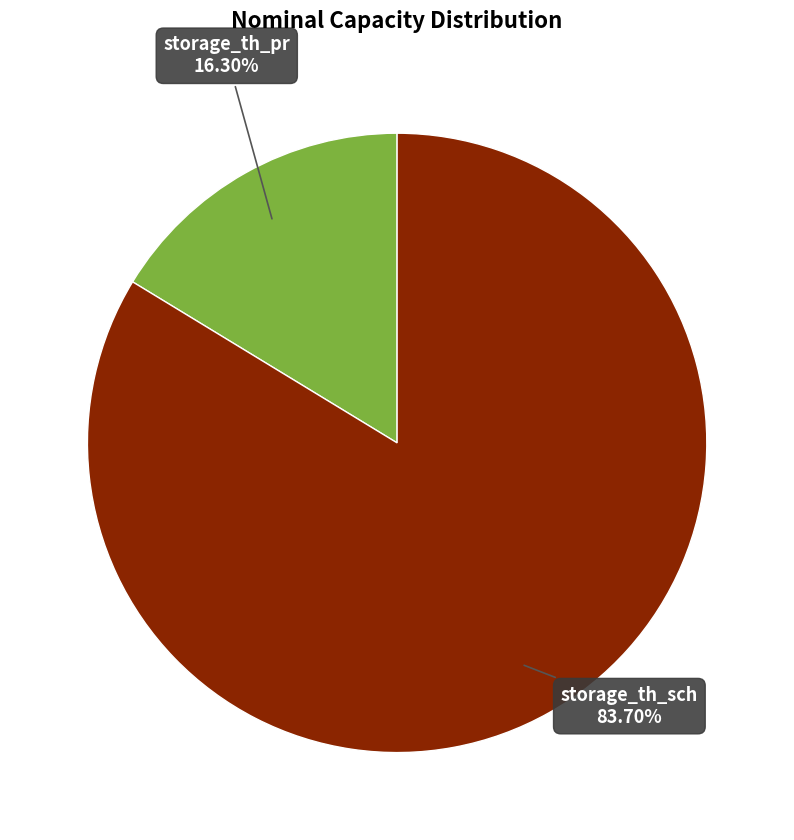

What is the total percentage of storage_th_sch and storage_th_pr?

100.0%